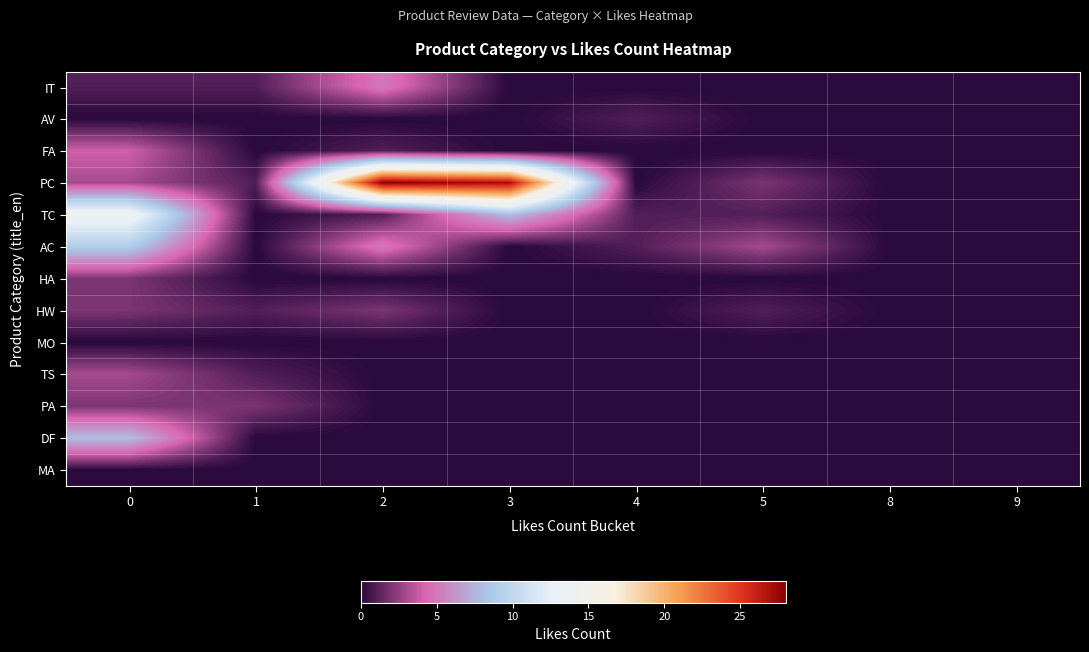

Count the number of categories in the chart.

8